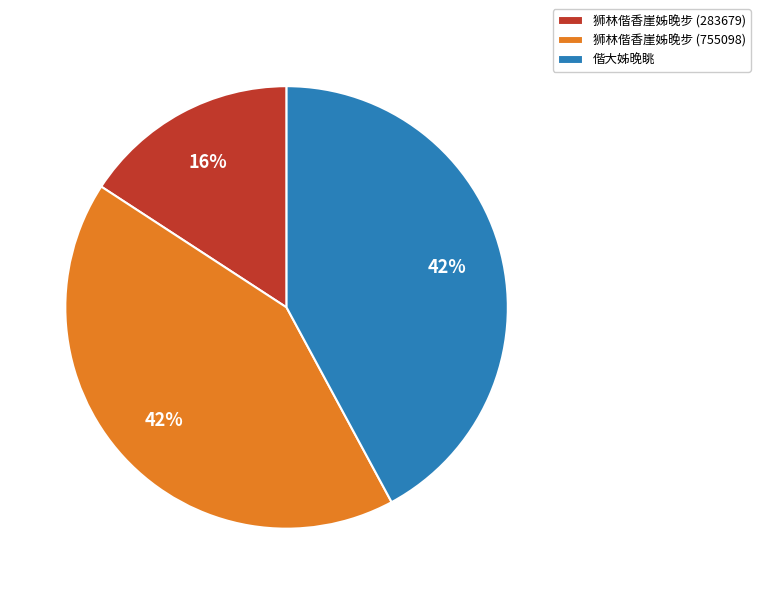

To the nearest percent, what is the average slice percentage?

33%